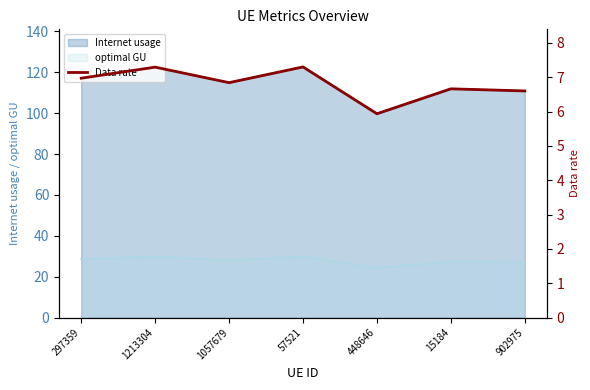

Reading left to right, list all the values displayed in this chart.

7.0	7.3	6.8	7.3	5.9	6.7	6.6